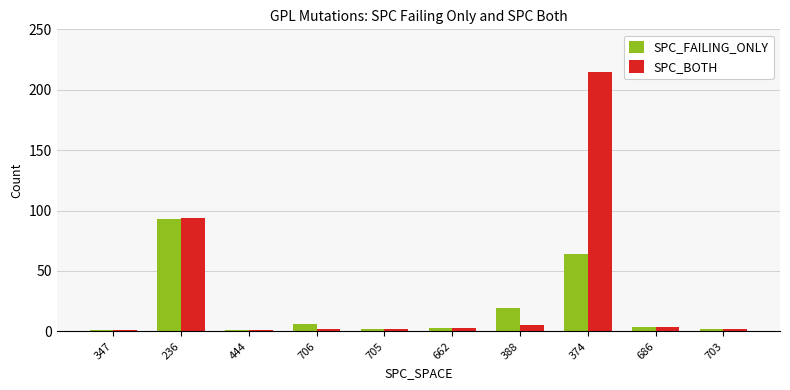

Rank the series by their maximum value, from highest to lowest.

SPC_BOTH, SPC_FAILING_ONLY